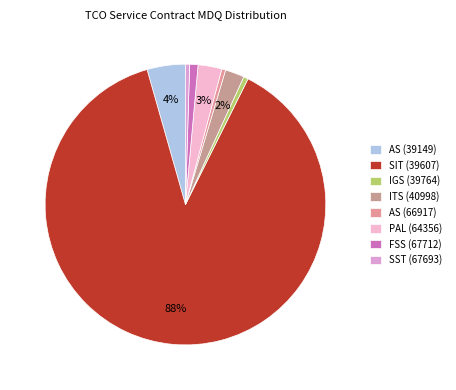

What is the smallest slice in the pie chart?

AS (66917)